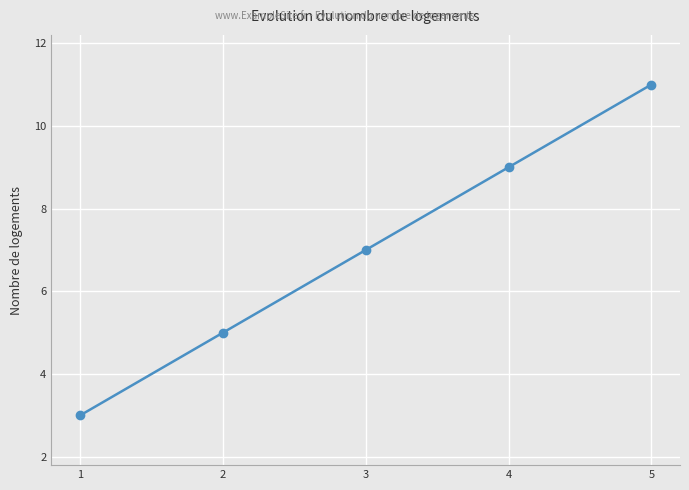

List the labels in order of value, smallest first.

1, 2, 3, 4, 5